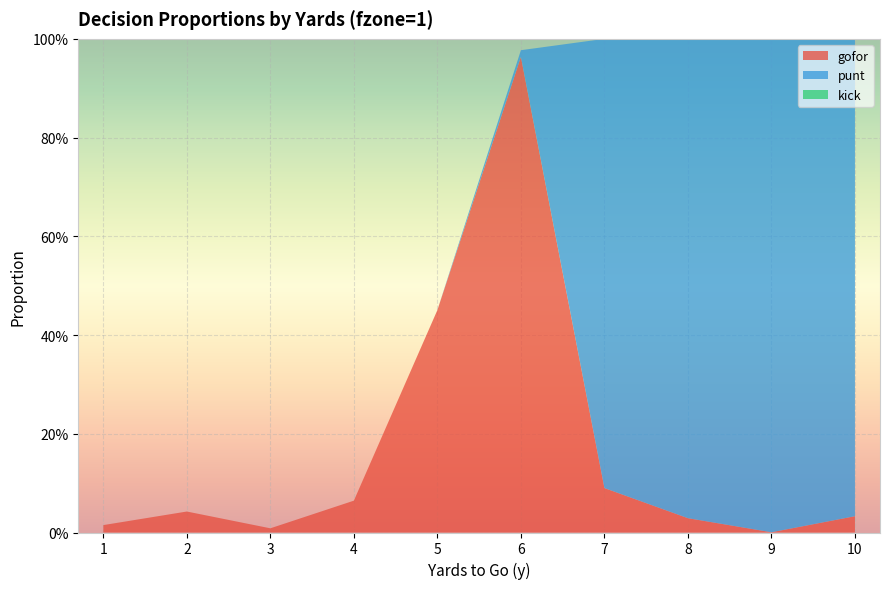

Reading right to left, extract all data points from this chart.

gofor: 10=0.0	9=0.0	8=0.0	7=0.1	6=1.0	5=0.5	4=0.1	3=0.0	2=0.0	1=0.0
punt: 10=1.0	9=1.0	8=1.0	7=0.9	6=0.0	5=0.0	4=0.0	3=0.0	2=0.0	1=0.0
kick: 10=0.0	9=0.0	8=0.0	7=0.0	6=0.0	5=0.0	4=0.0	3=0.0	2=0.0	1=0.0